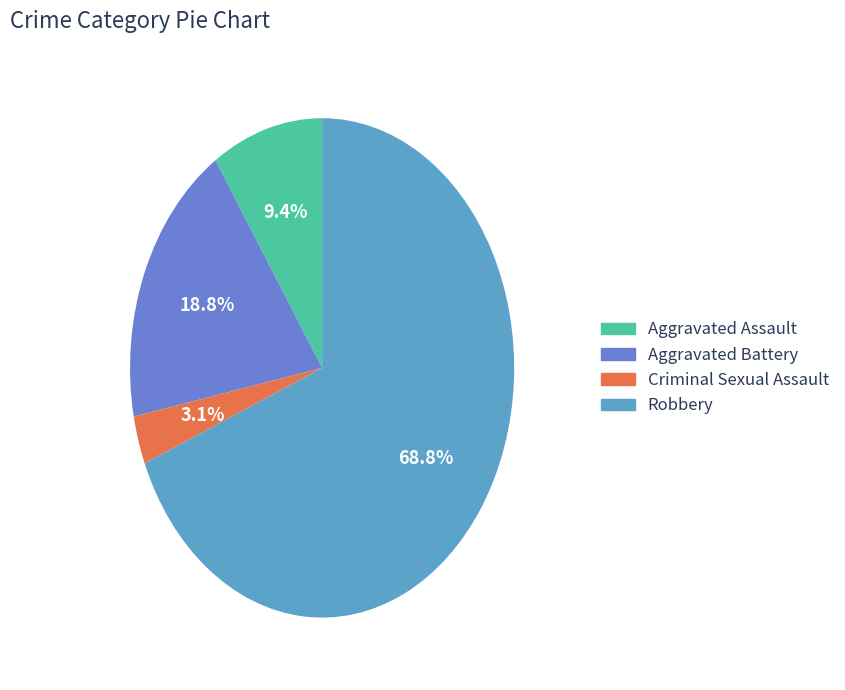

To the nearest percent, what is the average slice percentage?

25%